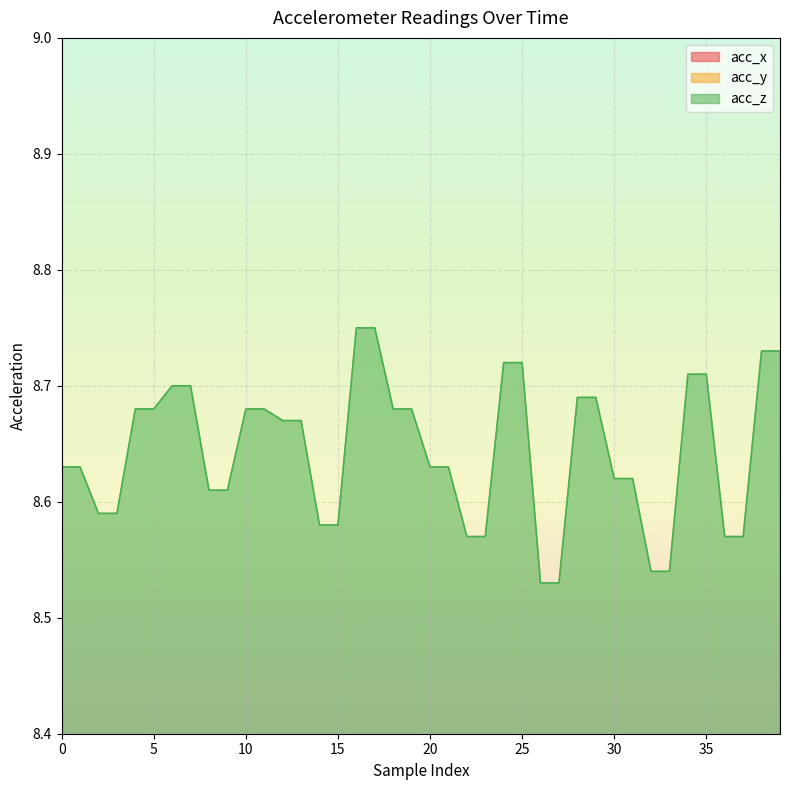

True or false: acc_z and acc_x intersect in this chart.

False